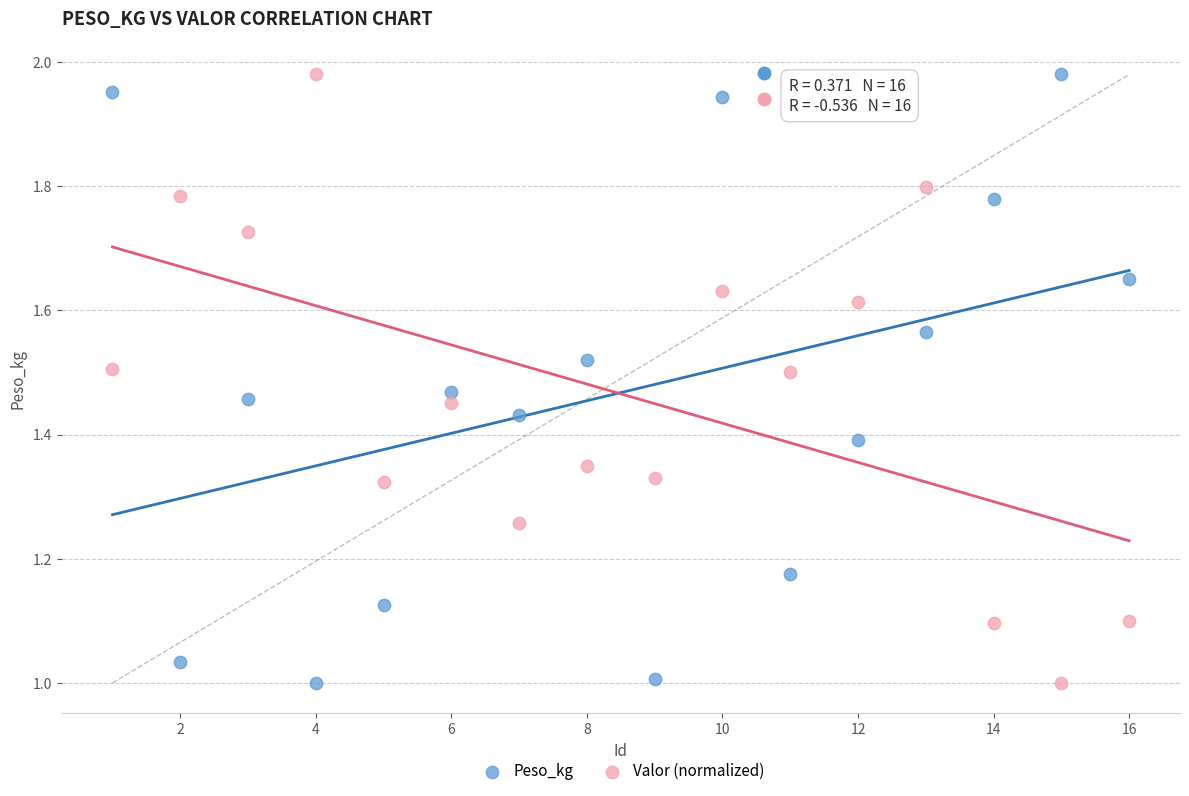

Across all data points, what is the range of X values (max minus min)?

15.0